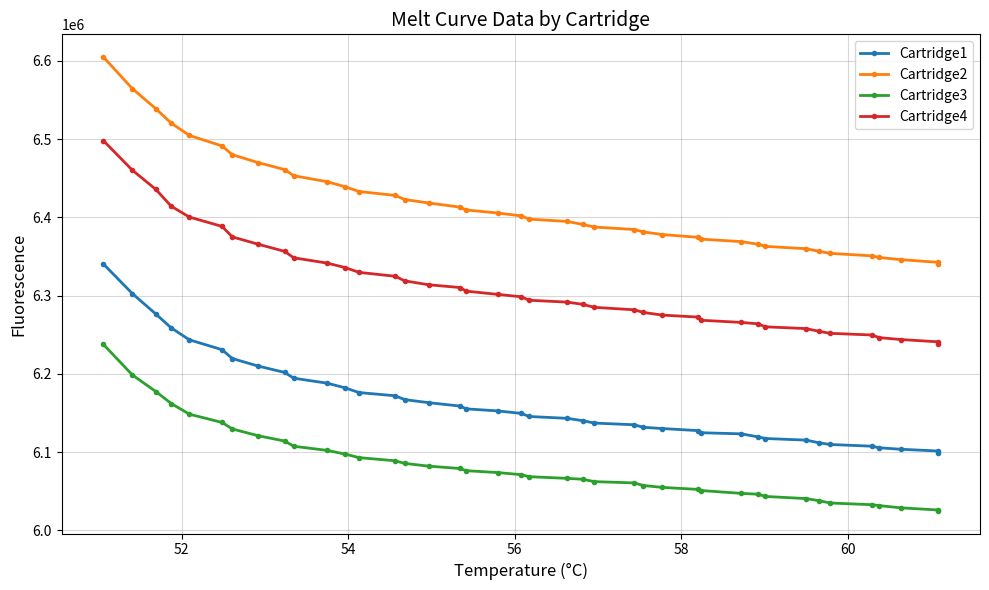

What is the maximum value for Cartridge2?

6604756